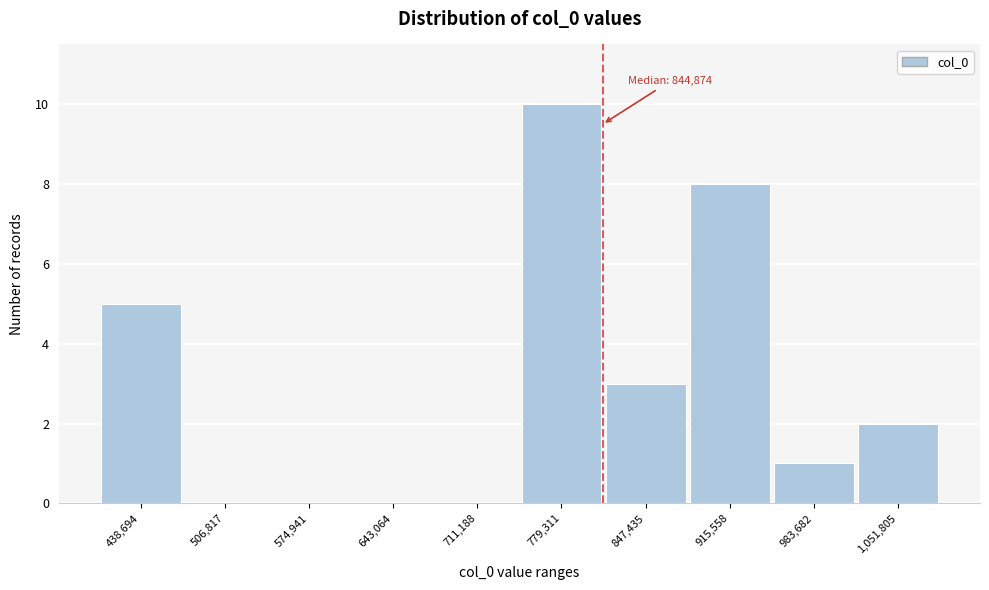

Reading right to left, extract all data points from this chart.

1,051,805=2	983,682=1	915,558=8	847,435=3	779,311=10	711,188=0	643,064=0	574,941=0	506,817=0	438,694=5